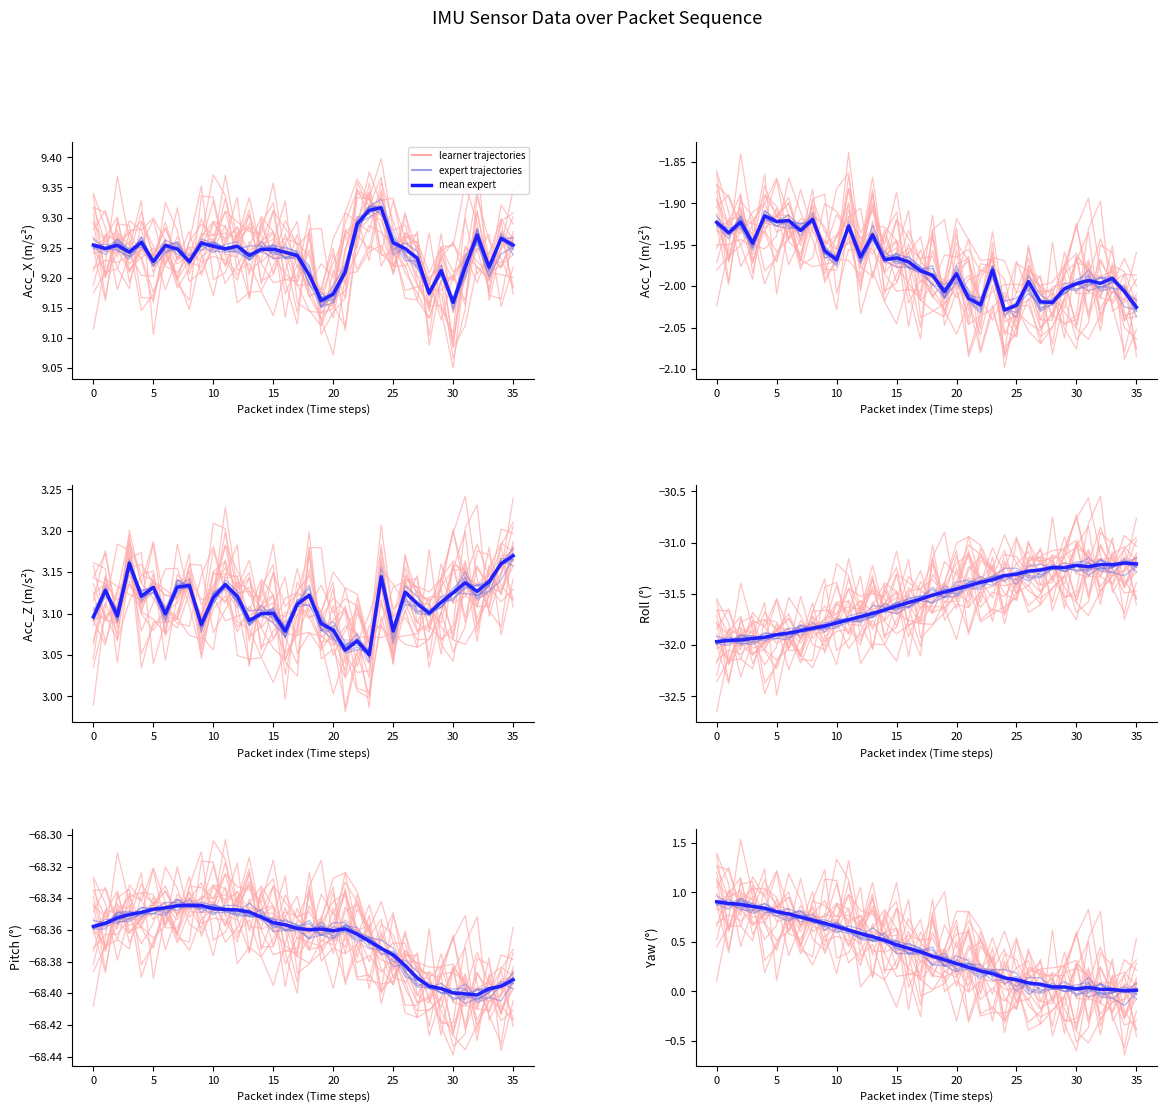

What is the label of the 30th point from the left?

29